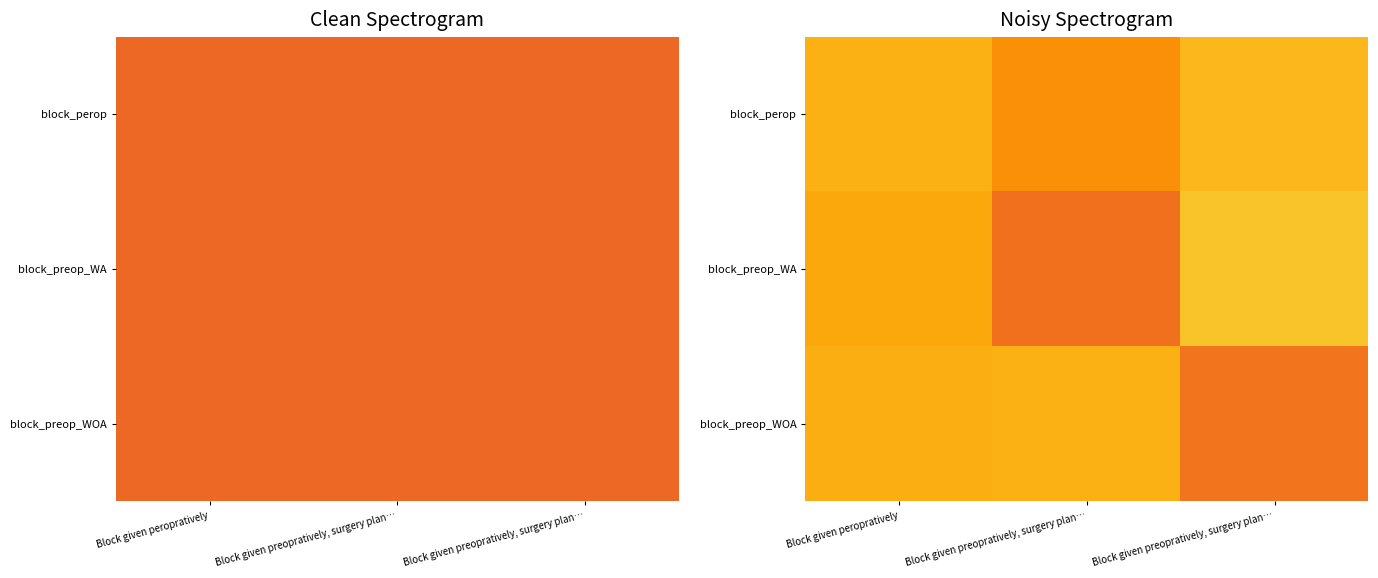

Rank the categories by block_preop_WOA value from highest to lowest.

Block given preopratively, surgery plan…, Block given peropratively, Block given preopratively, surgery plan…